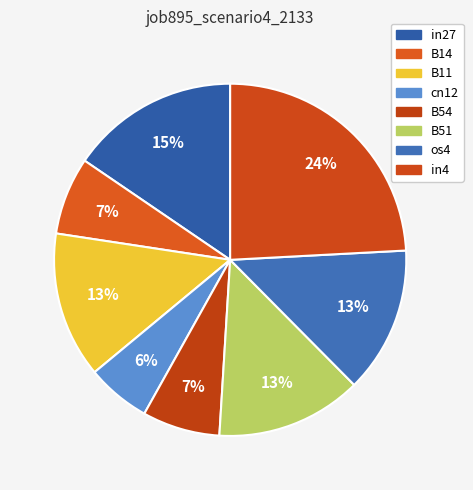

Do in27 and B51 together represent more than half of the pie?

No